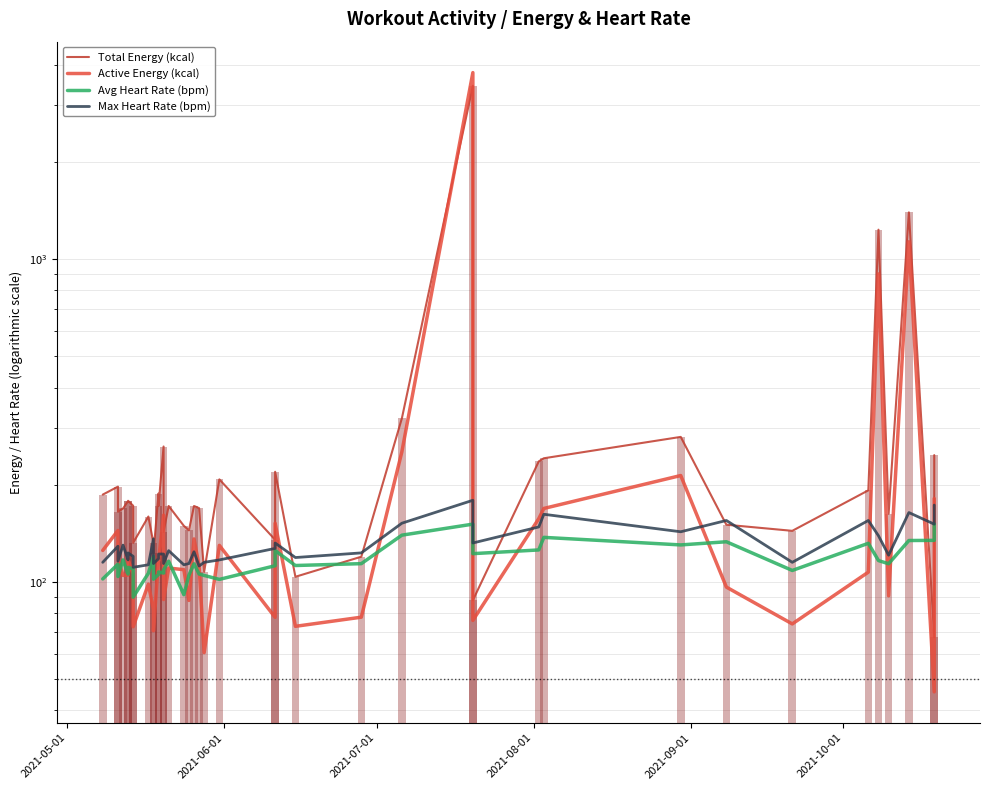

Which series has the largest range (max minus min)?

Active Energy (kcal)